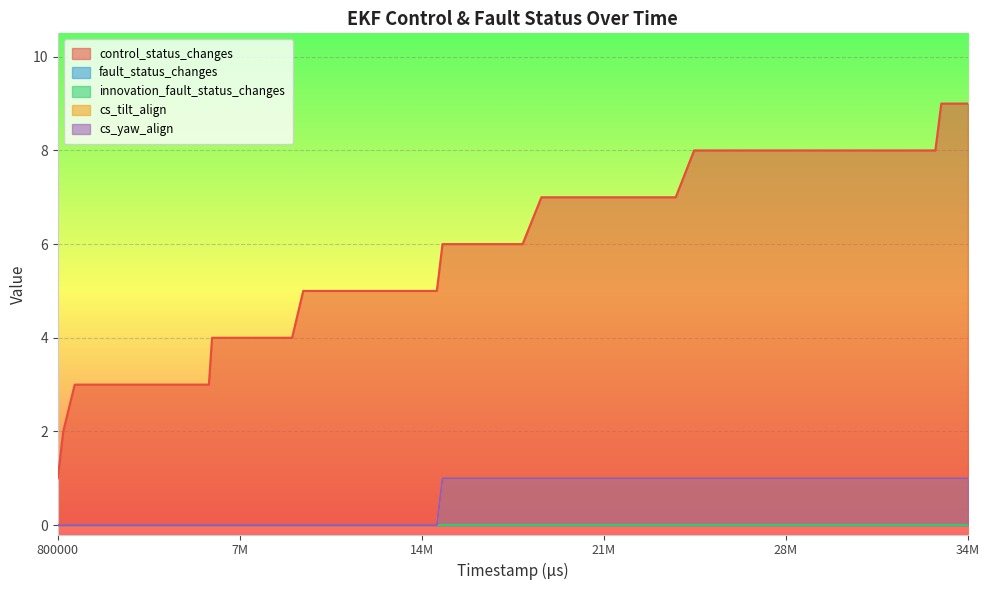

Does the chart display data point markers on the line(s)?

No